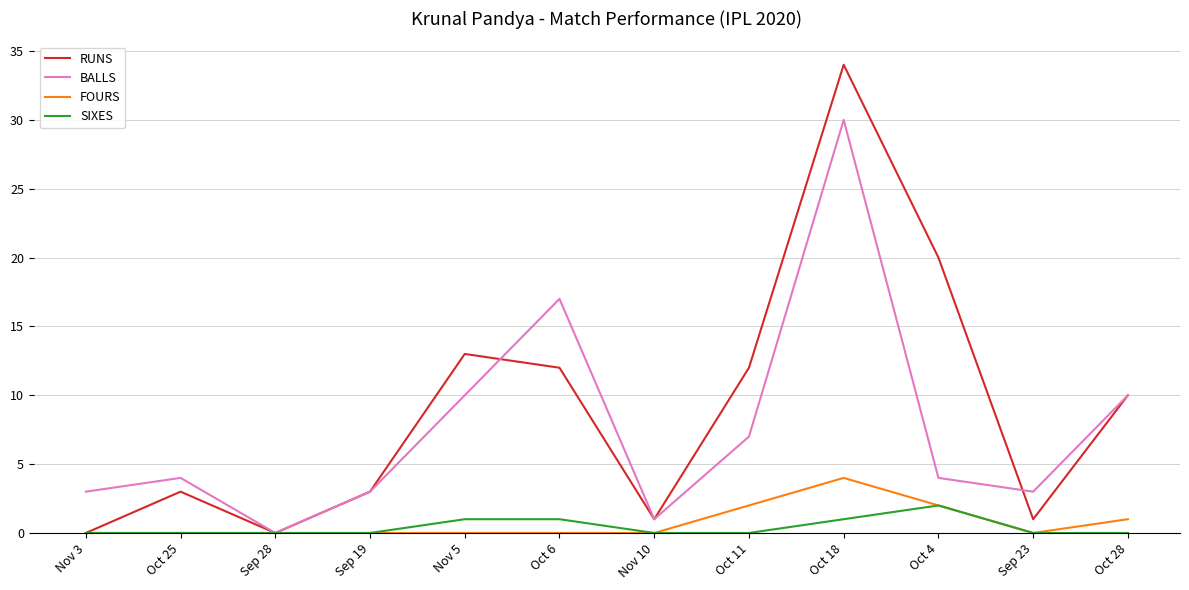

What position from the left is Oct 11?

8